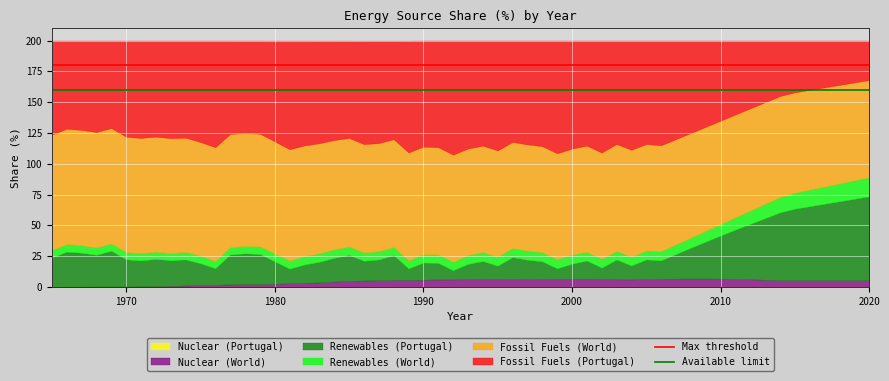

The value of Available limit at 1970 is 160. True or false?

True